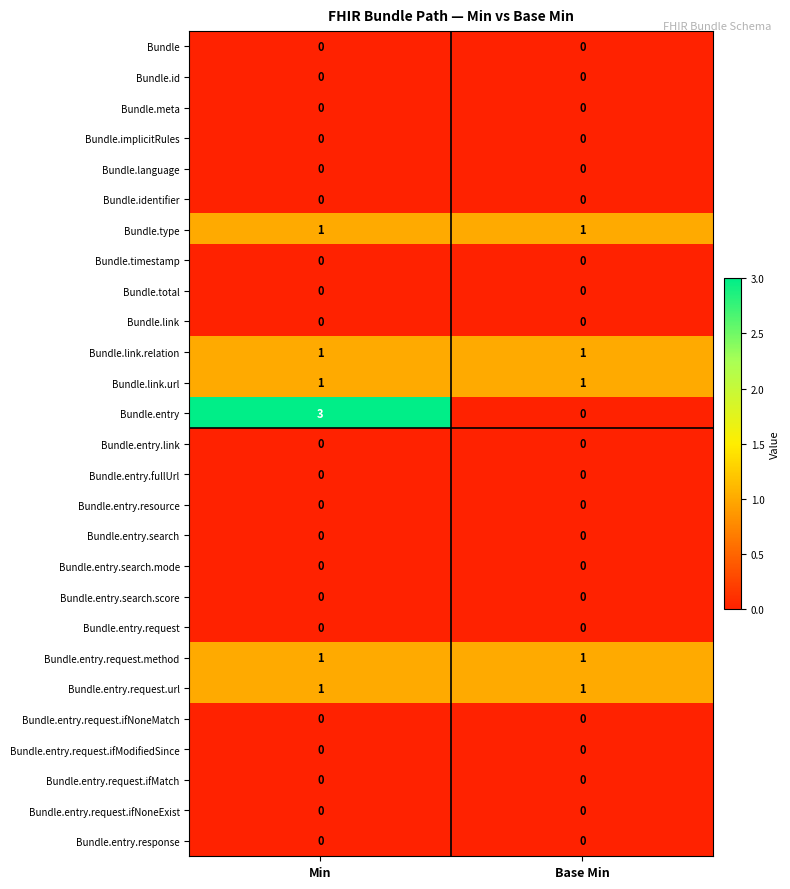

The value of Bundle.type at Base Min is 1. True or false?

True